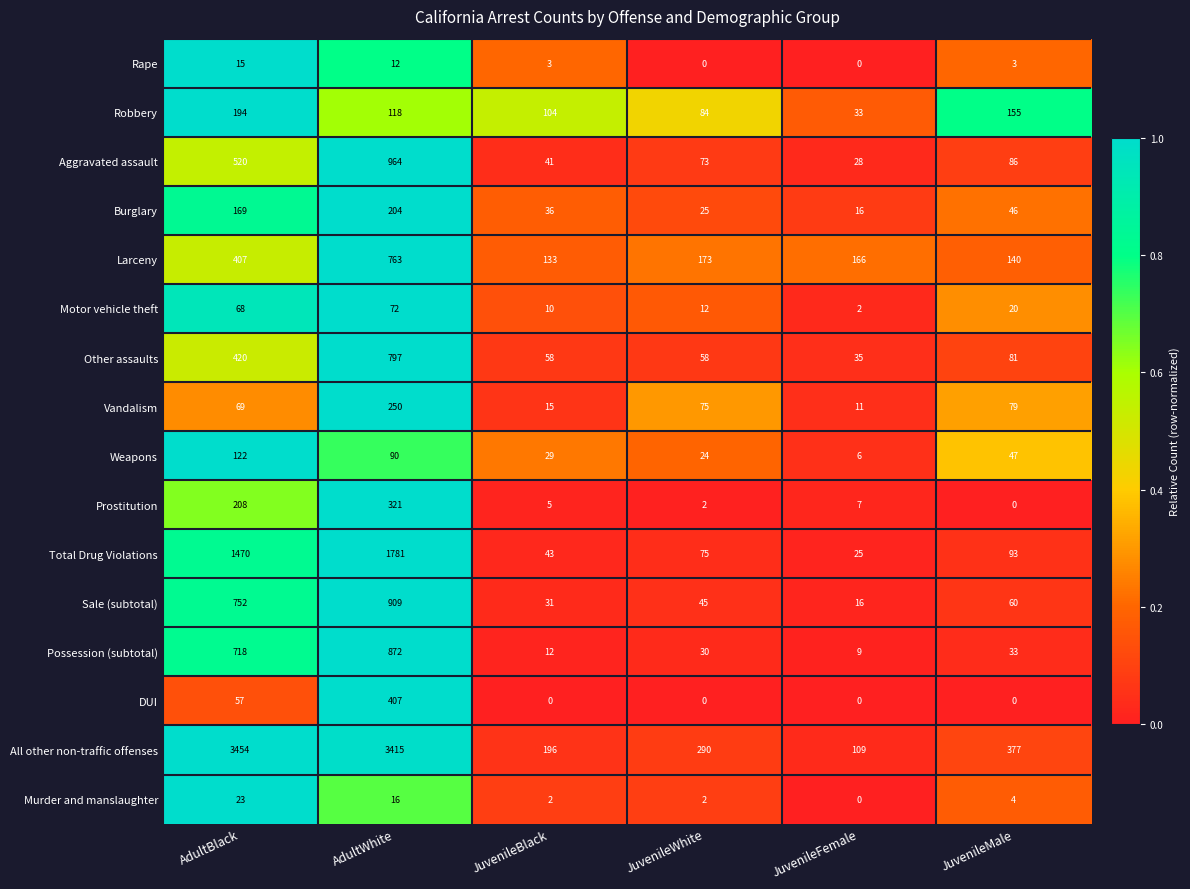

What is the difference between the maximum and minimum values in the DUI series?

407